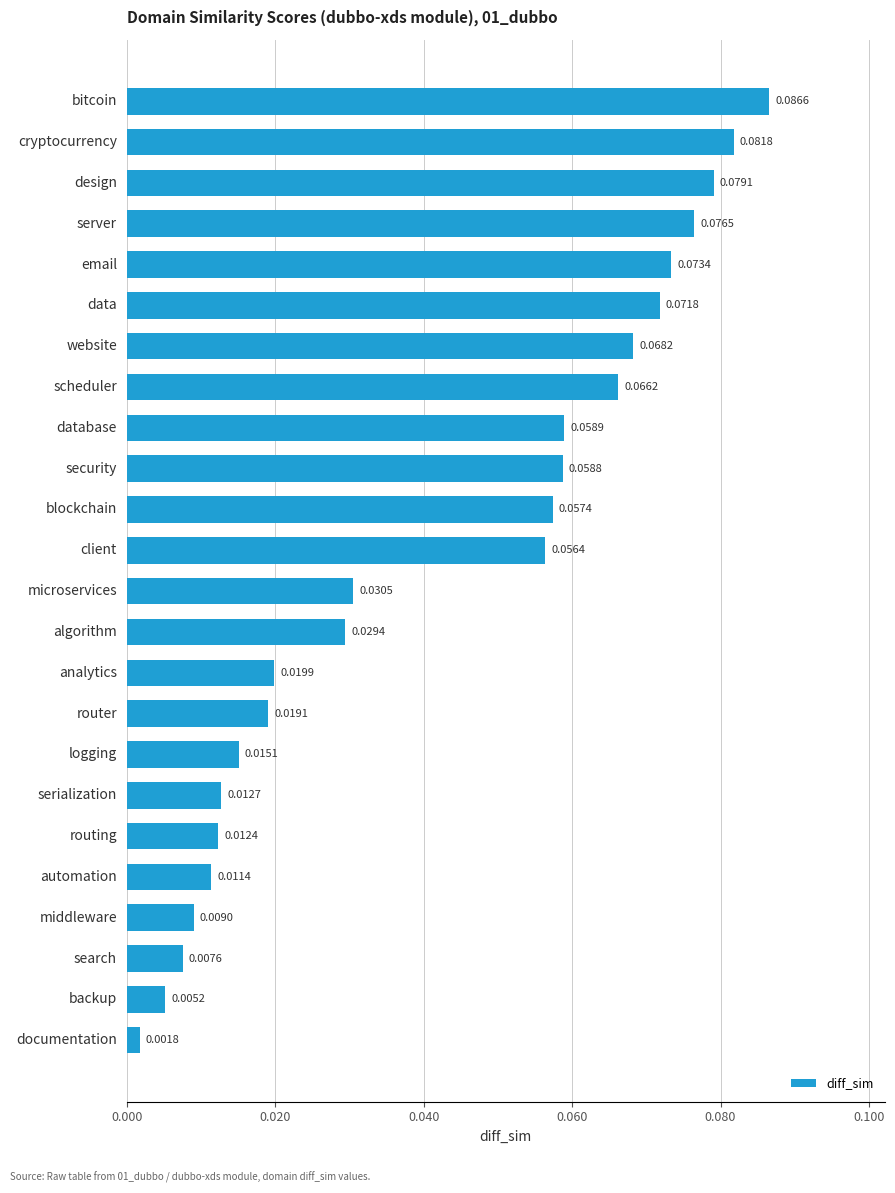

How many bars are there in total?

24